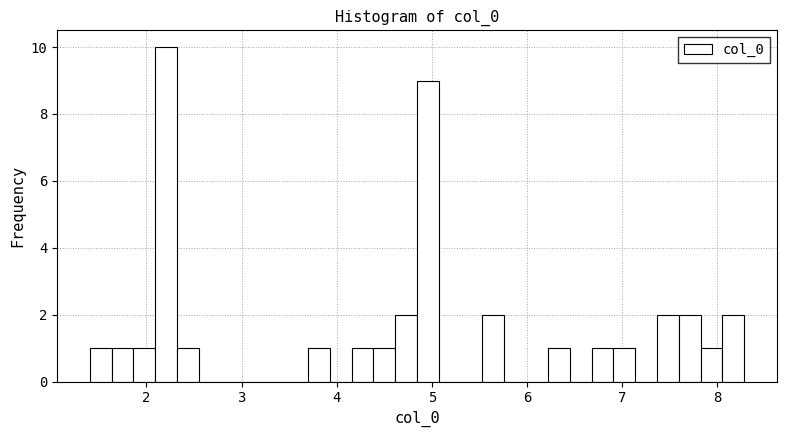

Read against the x-axis, roughly where is the centre of the tallest bar?

2.2